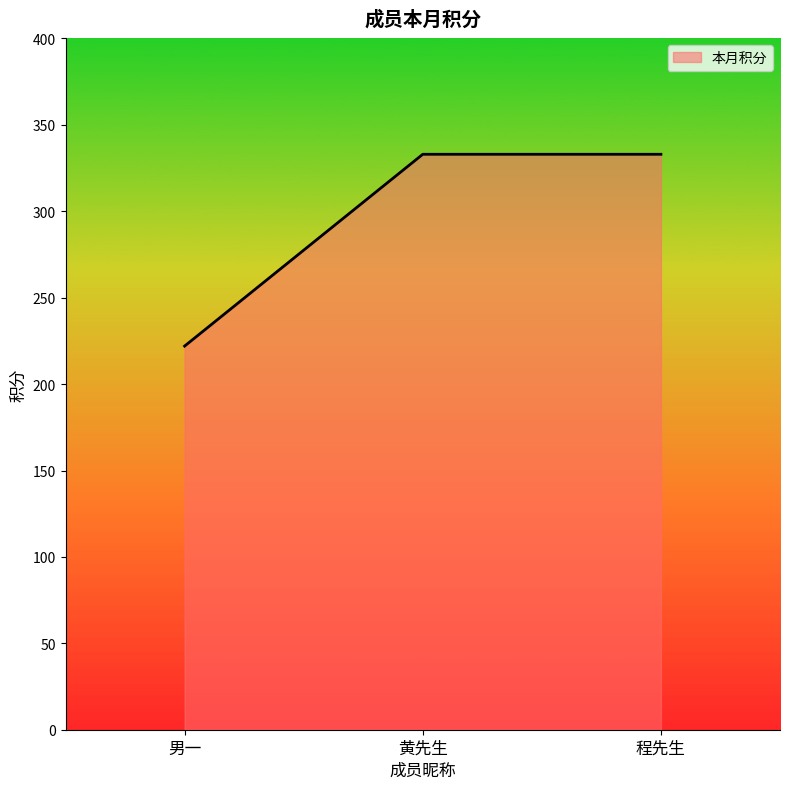

Reading right to left, extract all data points from this chart.

333	333	222